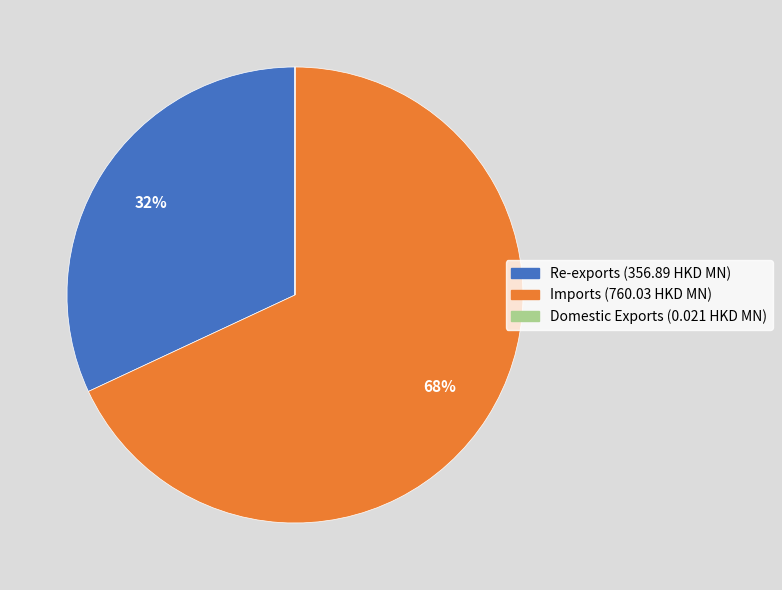

Which slice is the largest?

Imports